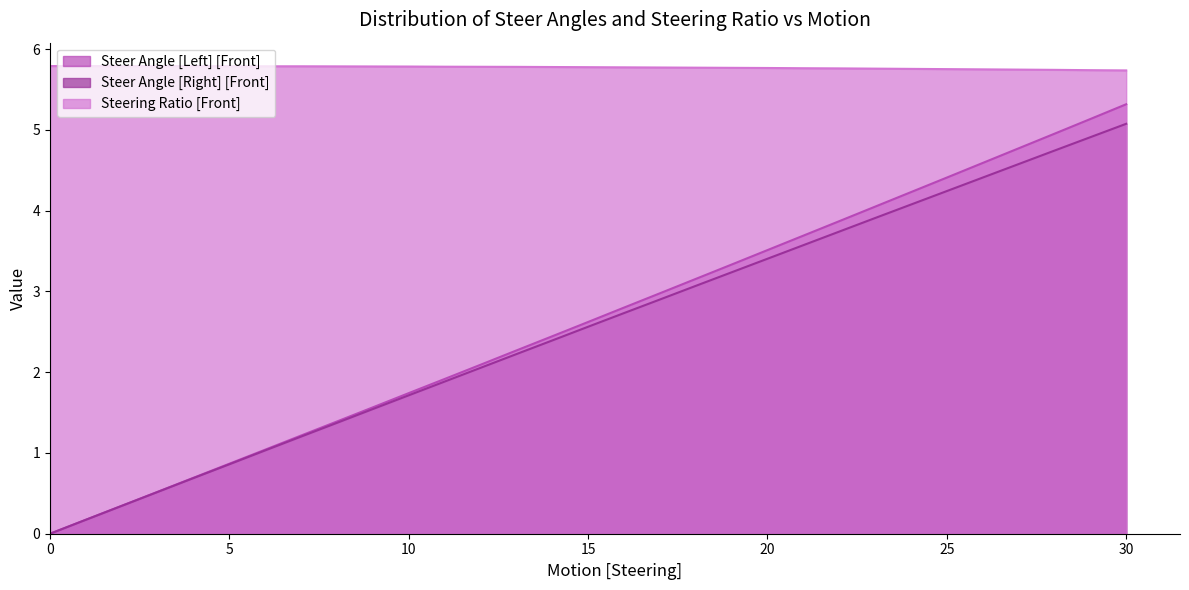

Reading left to right, transcribe all the data shown in this chart.

Steer Angle [Left] [Front]: 0.0	0.2	0.3	0.5	0.7	0.9	1.0	1.2	1.4	1.6	1.7	1.9	2.1	2.3	2.4	2.6	2.8	3.0	3.2	3.3	3.5	3.7	3.9	4.0	4.2	4.4	4.6	4.8	5.0	5.1	5.3
Steer Angle [Right] [Front]: 0.0	0.2	0.3	0.5	0.7	0.9	1.0	1.2	1.4	1.5	1.7	1.9	2.1	2.2	2.4	2.6	2.7	2.9	3.1	3.2	3.4	3.6	3.7	3.9	4.1	4.2	4.4	4.6	4.7	4.9	5.1
Steering Ratio [Front]: 5.8	5.8	5.8	5.8	5.8	5.8	5.8	5.8	5.8	5.8	5.8	5.8	5.8	5.8	5.8	5.8	5.8	5.8	5.8	5.8	5.8	5.8	5.8	5.8	5.8	5.8	5.8	5.7	5.7	5.7	5.7